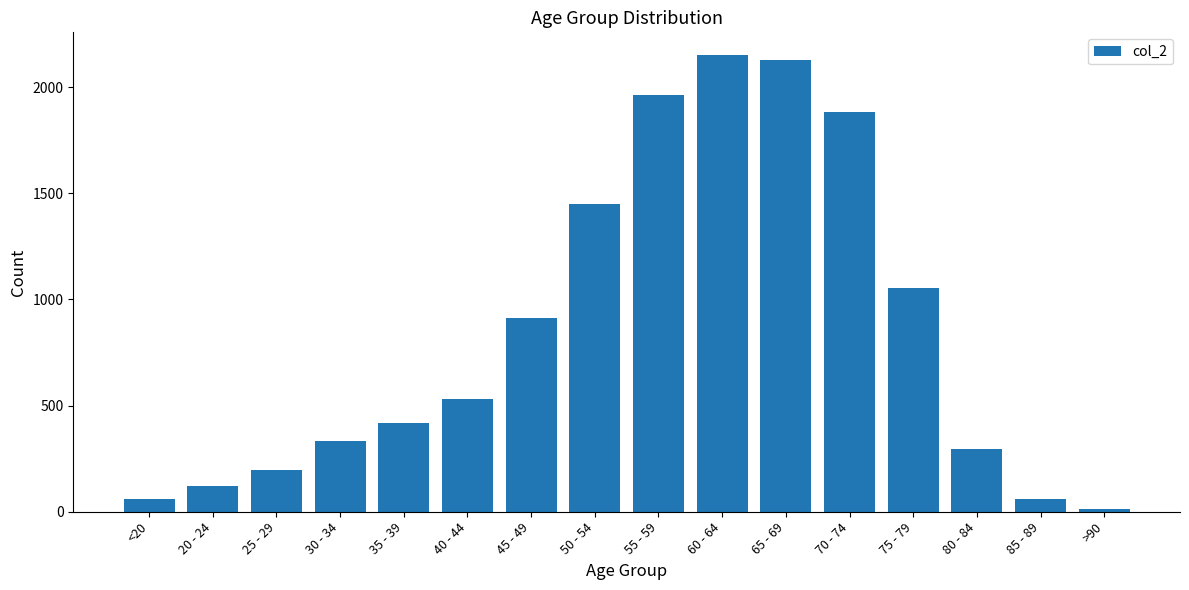

What is the change in value from 20 - 24 to 45 - 49?

+794